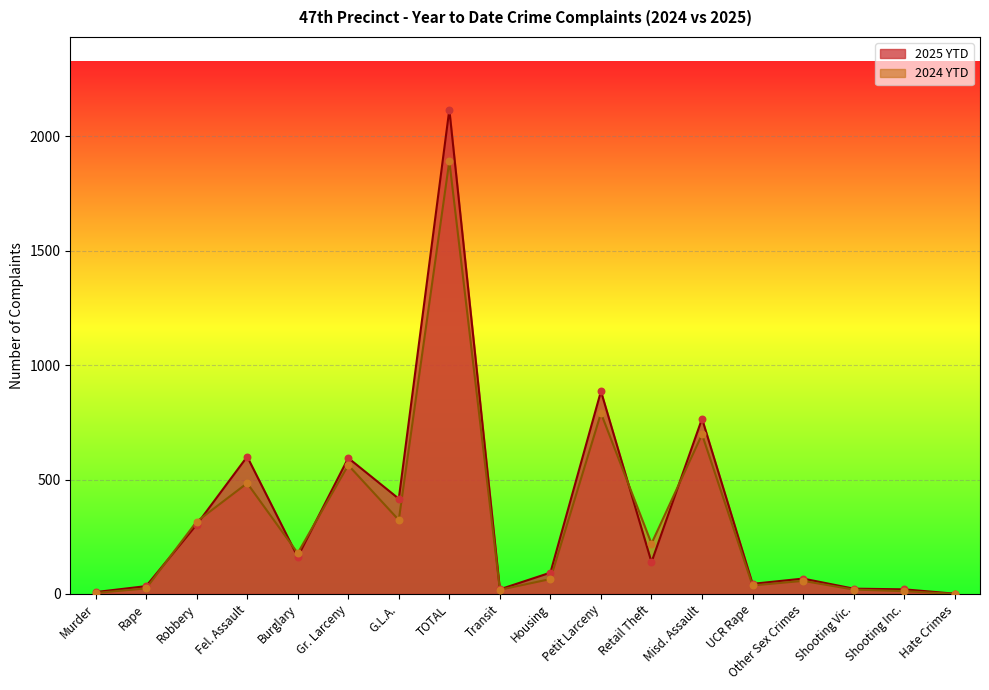

Is the value of 2025 YTD at Housing greater than the value of 2024 YTD at Shooting Inc.?

Yes